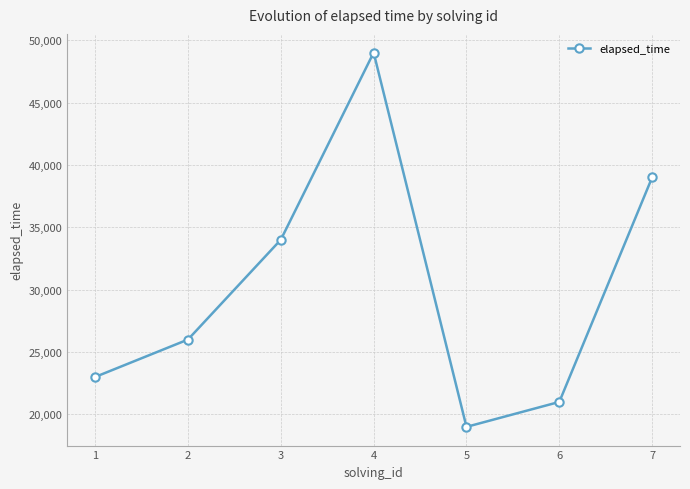

Where is the first local minimum?

5